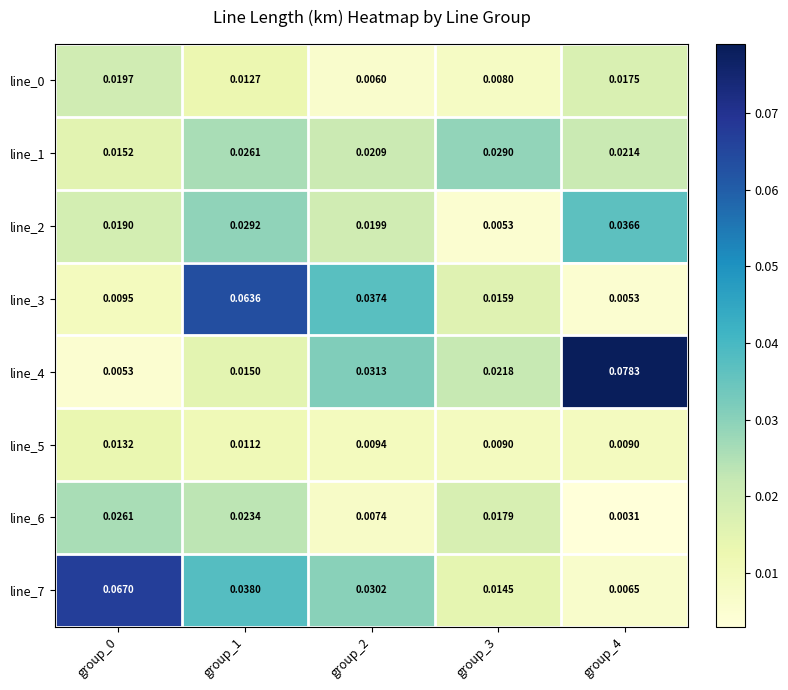

Is the value of line_5 at group_3 greater than the value of line_0 at group_1?

No